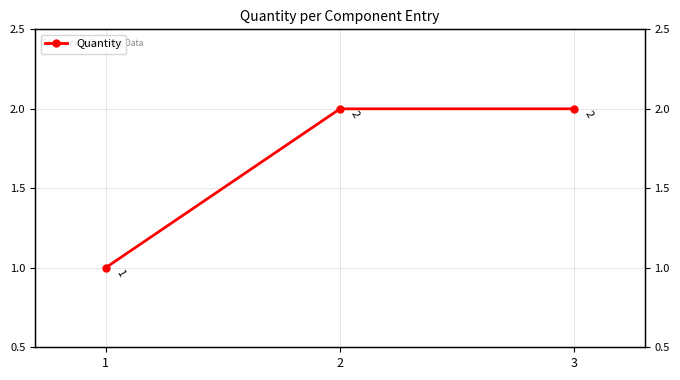

At which label is the value closest to 1?

1